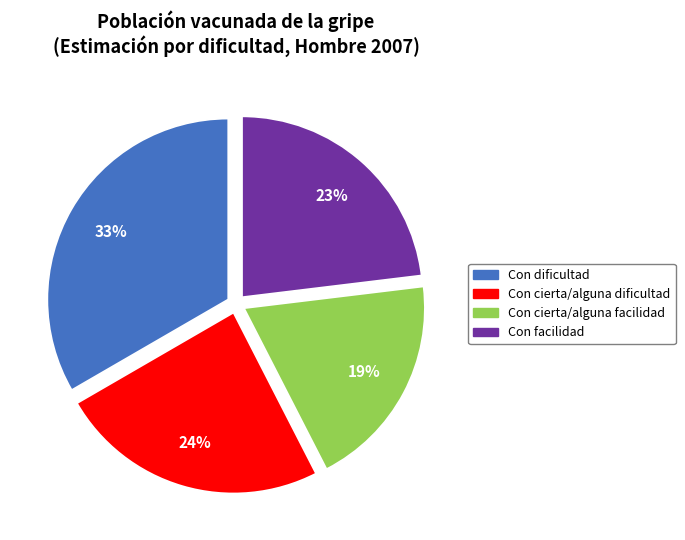

Is there a majority slice in this chart?

No